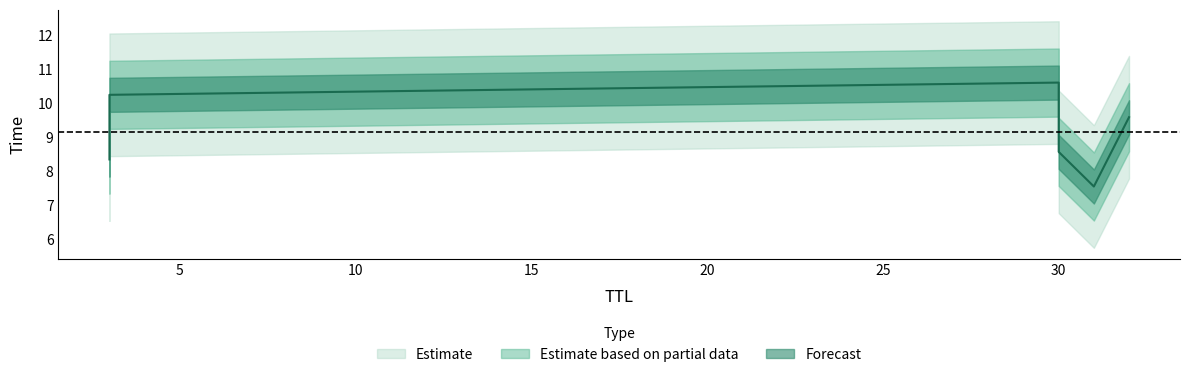

True or false: the data shows 10.6 at 30.

True